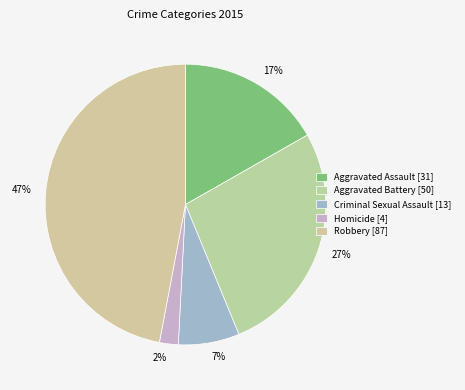

How many slices are in this pie chart?

5